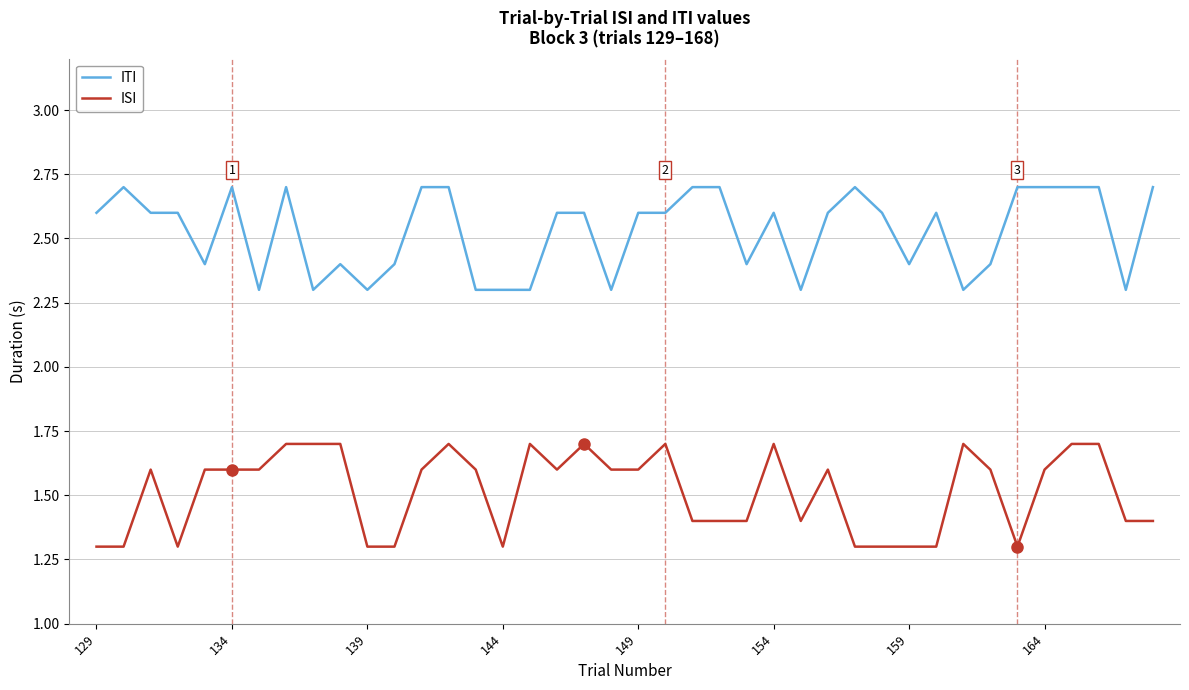

How many series are shown in this chart?

2